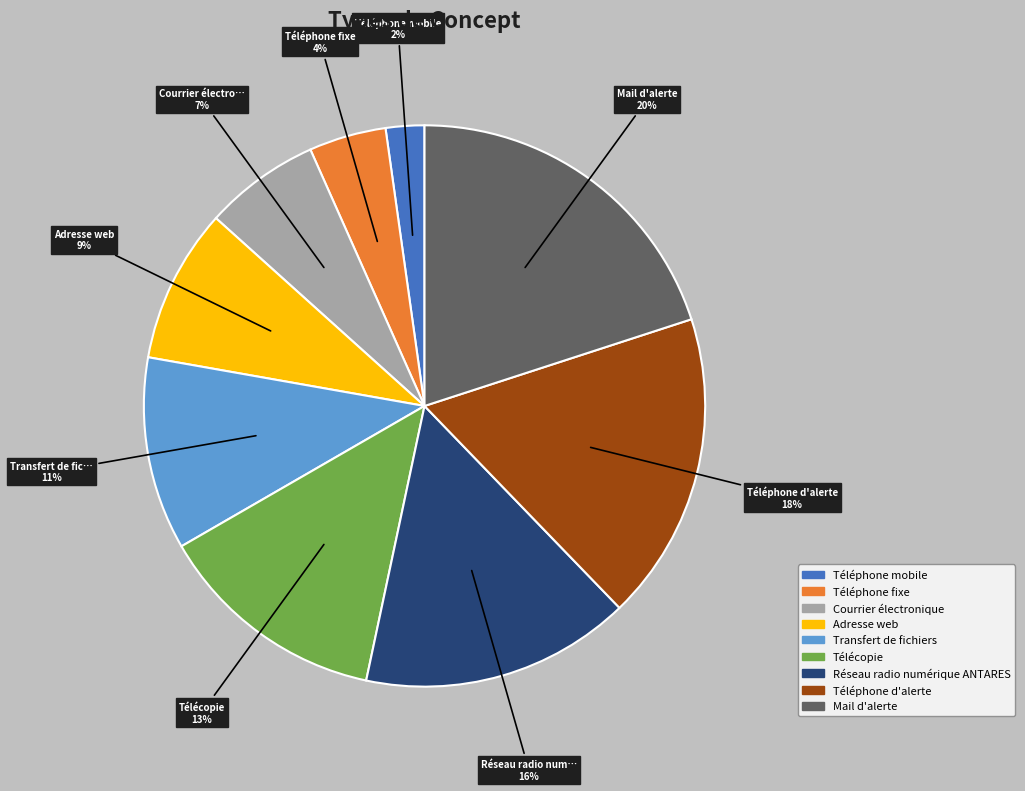

Count the number of slices in the pie.

9